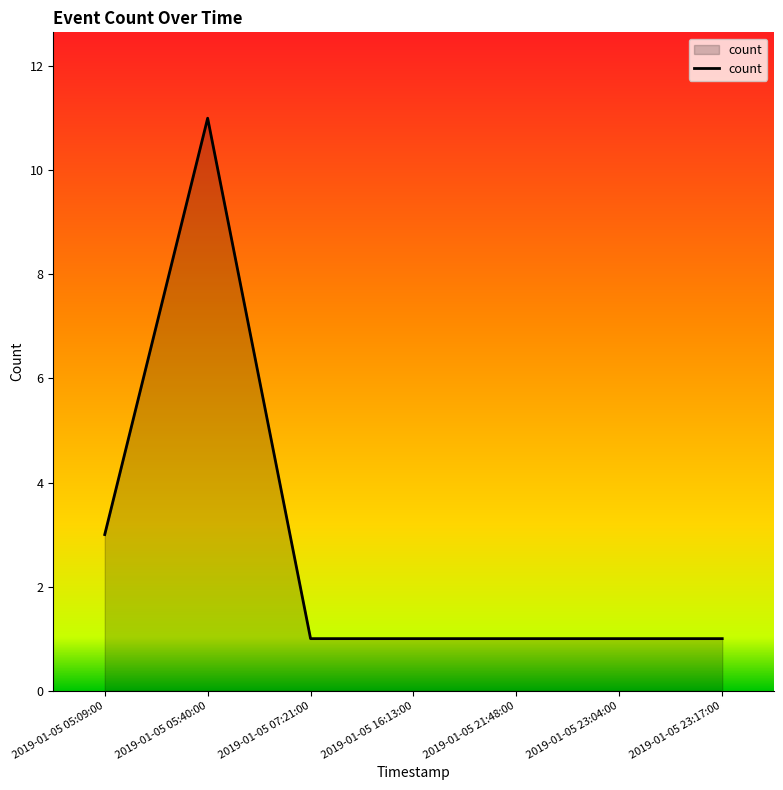

What is the difference between the second highest and minimum values?

2